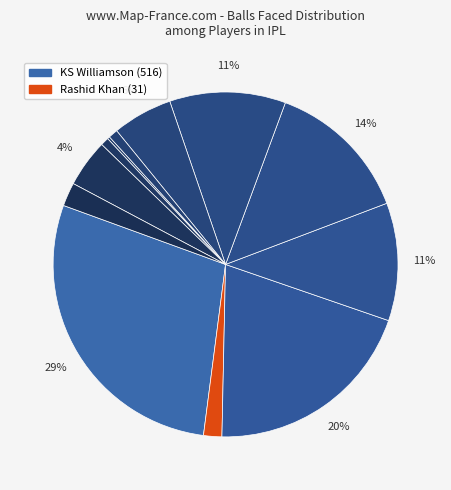

Which category has the smallest portion of the pie?

Sandeep Sharma